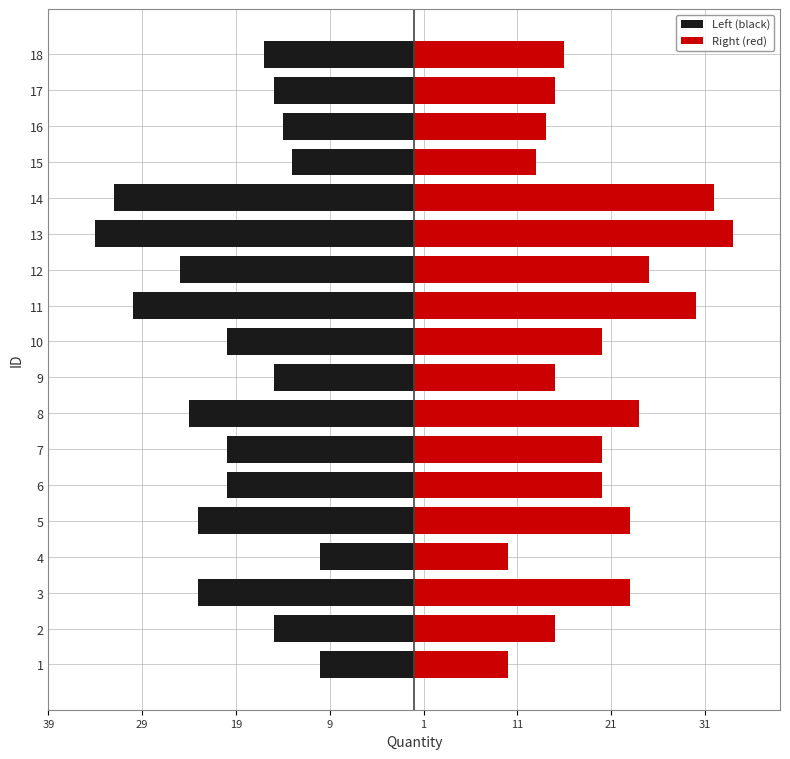

What are all the series names shown in the legend?

Left (black), Right (red)